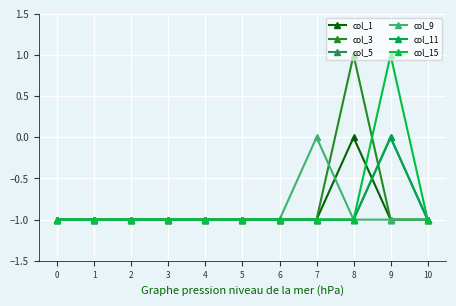

Does the chart display data point markers on the line(s)?

Yes